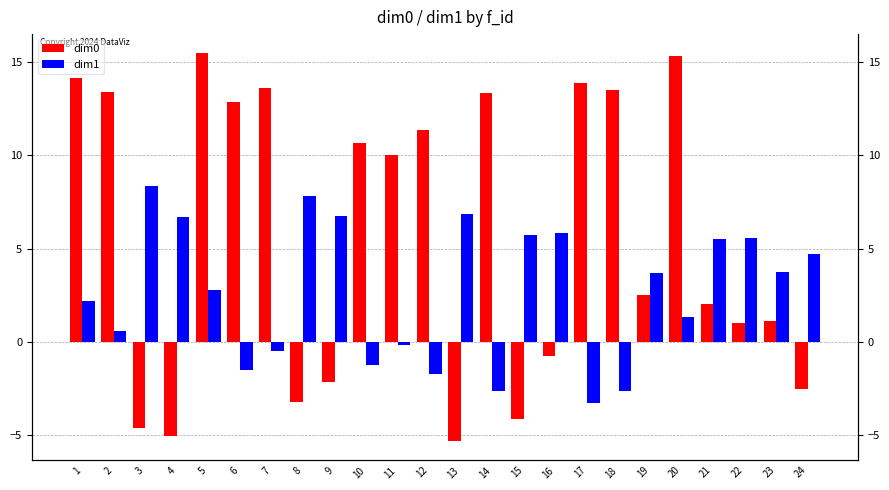

Reading right to left, extract all data points from this chart.

dim0: 24=-2.5	23=1.1	22=1.0	21=2.0	20=15.4	19=2.5	18=13.5	17=13.9	16=-0.7	15=-4.1	14=13.4	13=-5.3	12=11.4	11=10.0	10=10.7	9=-2.1	8=-3.2	7=13.6	6=12.9	5=15.5	4=-5.0	3=-4.6	2=13.4	1=14.1
dim1: 24=4.7	23=3.8	22=5.6	21=5.5	20=1.4	19=3.7	18=-2.6	17=-3.3	16=5.9	15=5.7	14=-2.6	13=6.8	12=-1.7	11=-0.2	10=-1.2	9=6.7	8=7.8	7=-0.5	6=-1.5	5=2.8	4=6.7	3=8.4	2=0.6	1=2.2